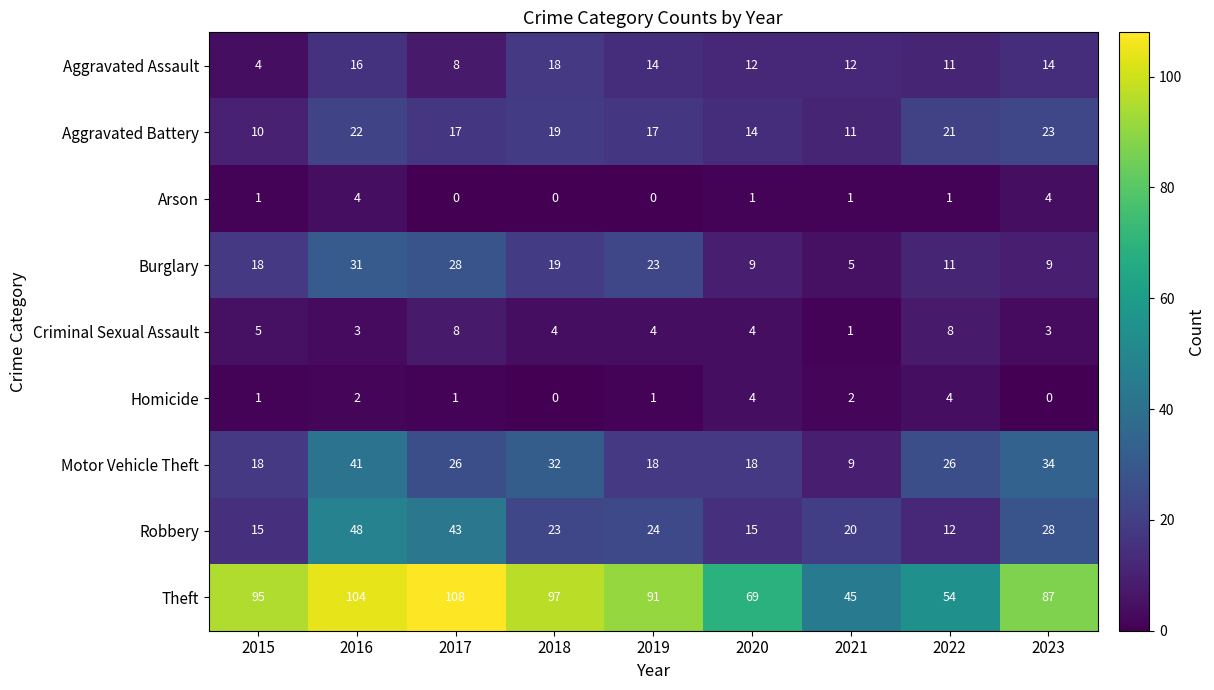

At which label does Aggravated Battery first exceed 17?

2016